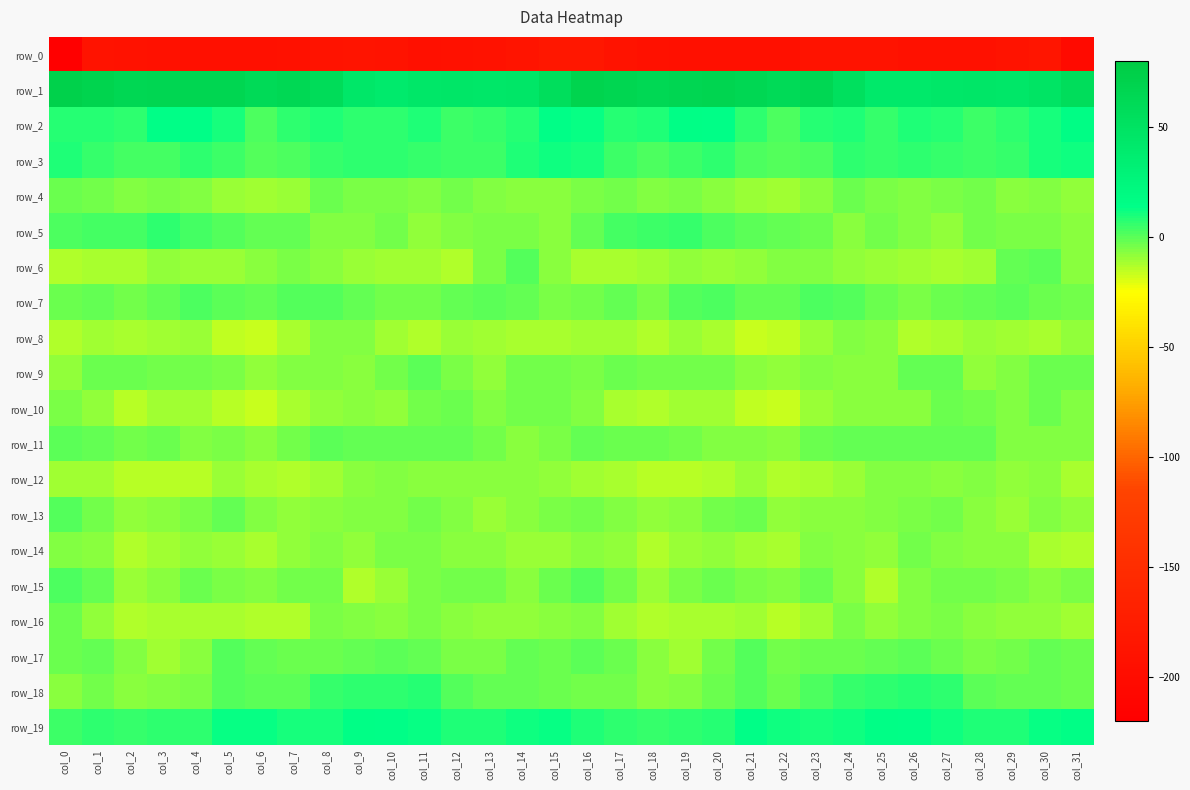

True or false: row_1 has a value of 44.5 at col_9.

True